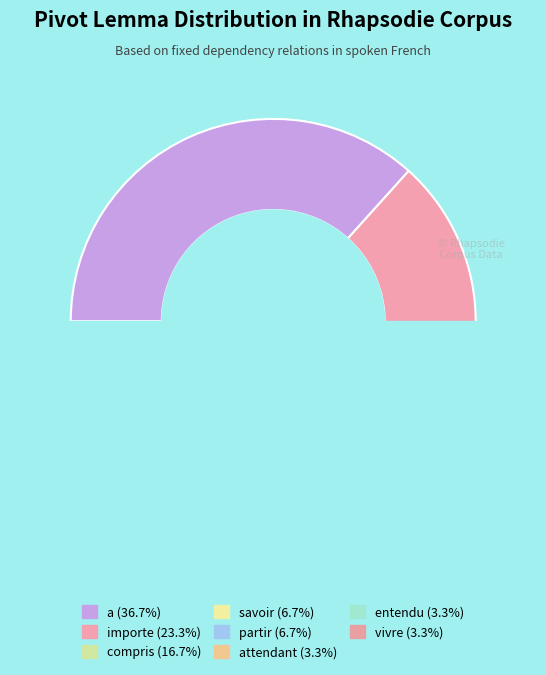

Is there a majority slice in this chart?

No